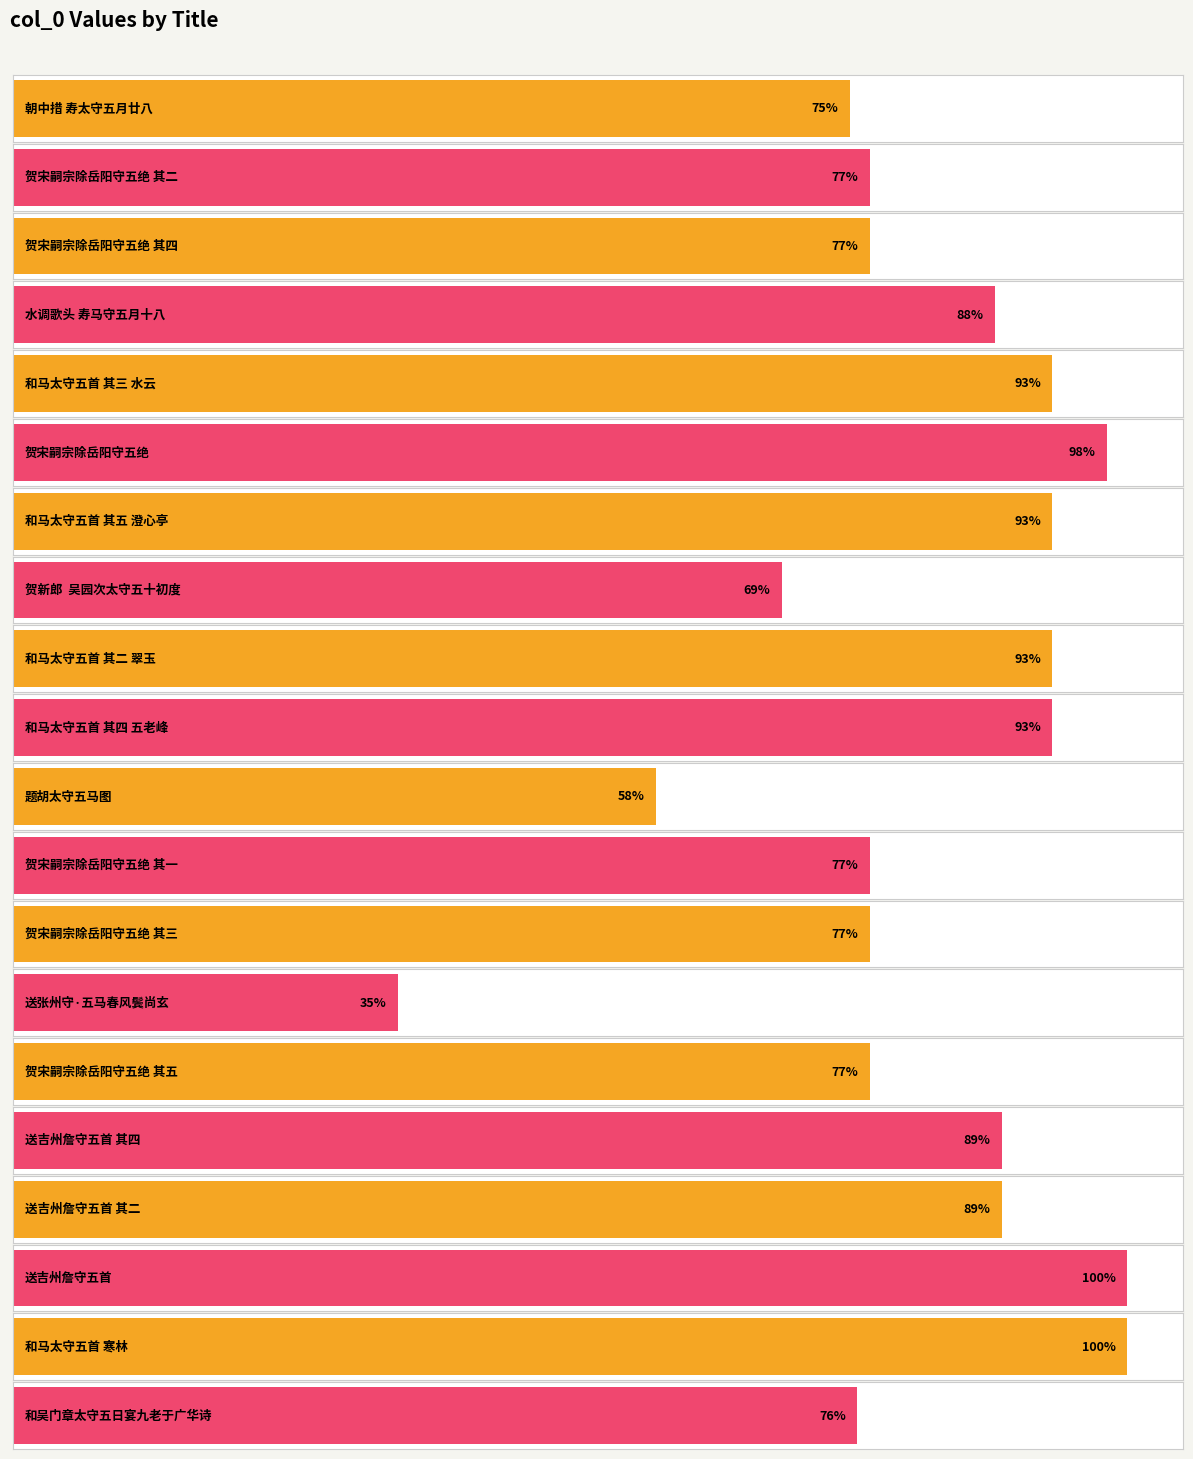

Which has a higher value, 和马太守五首 其三 水云 or 和马太守五首 其四 五老峰?

和马太守五首 其四 五老峰